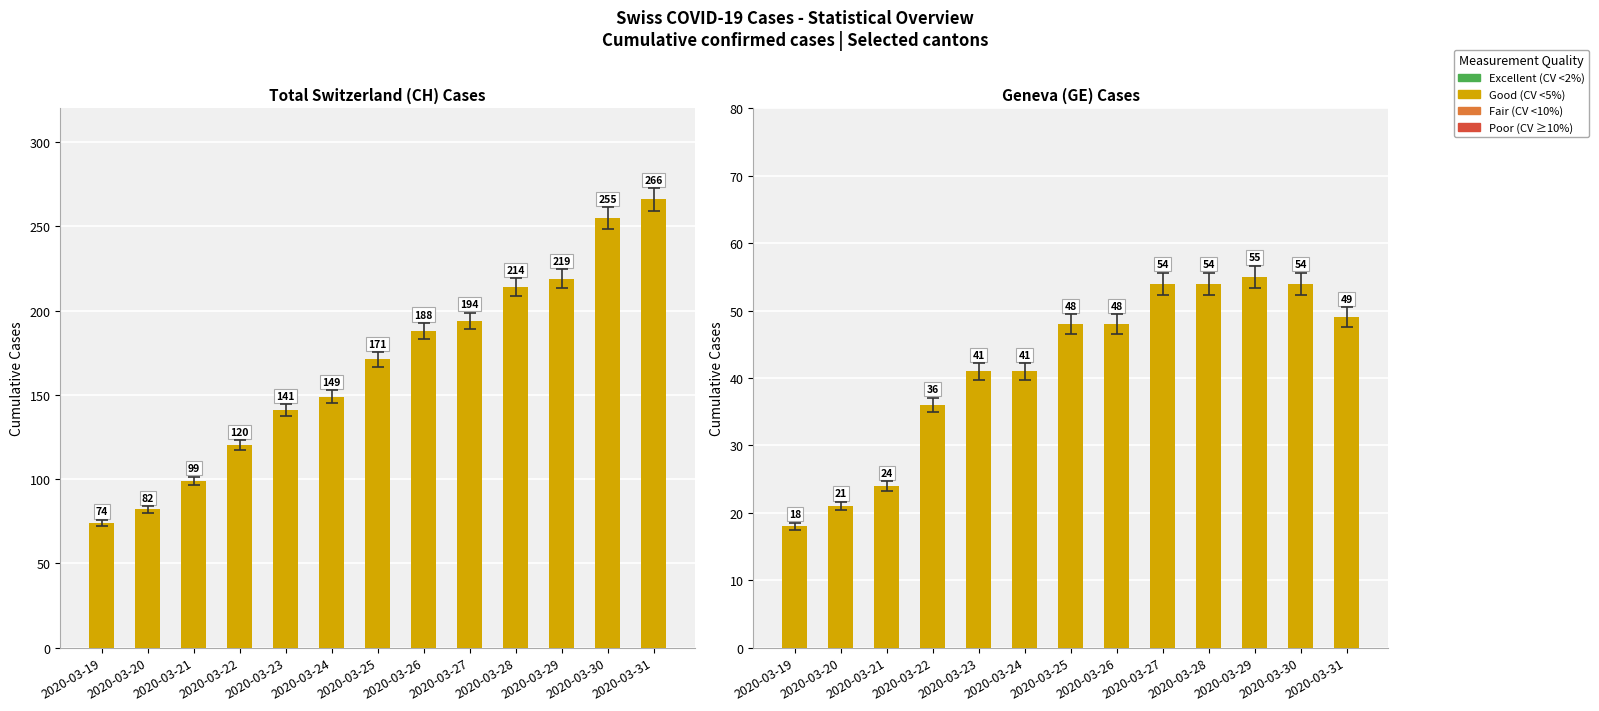

What is the total value across all series at 2020-03-22?

156